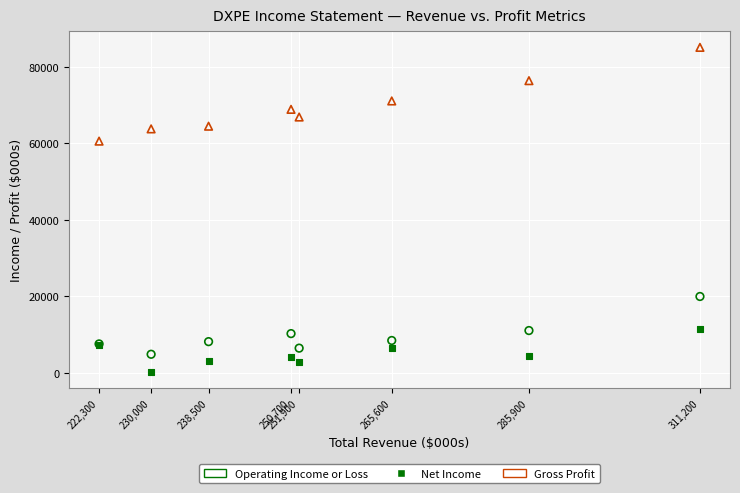

What is the X range (max minus min) for the scatter plot?

88900